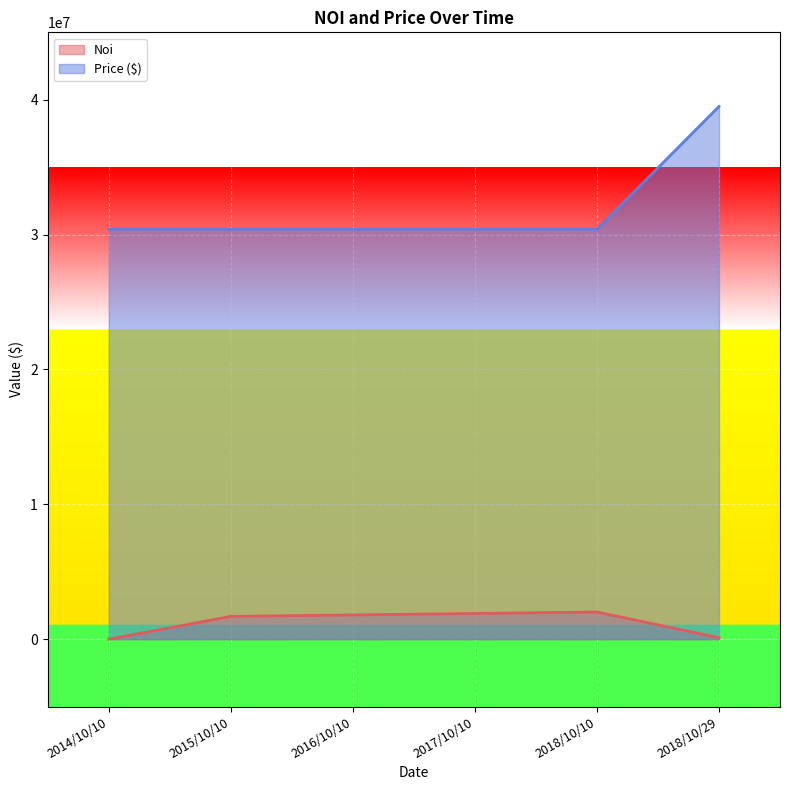

What is the difference between the Noi values at 2014/10/10 and 2017/10/10?

1906005.2